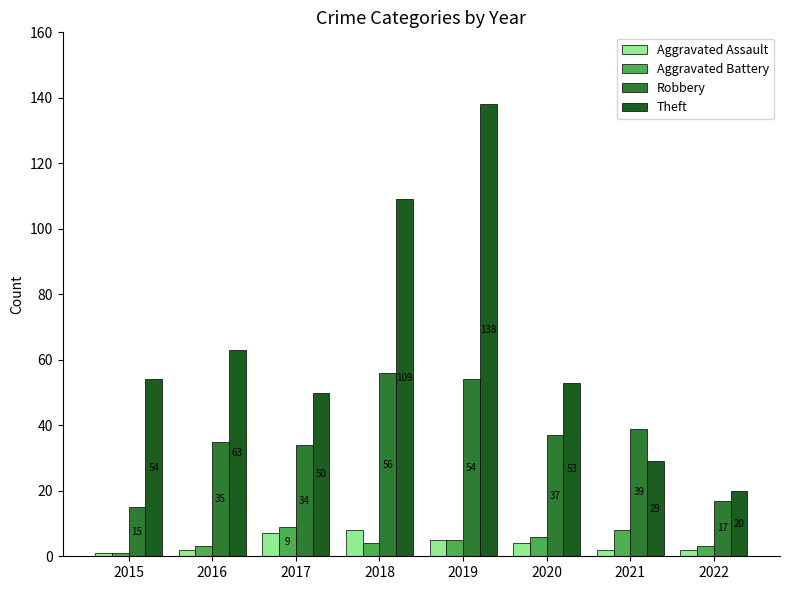

Between 2016 and 2022, which series saw the biggest shift?

Theft